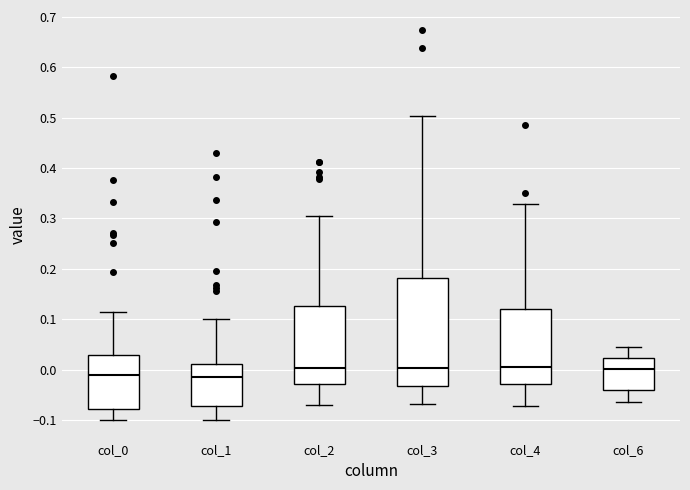

Which box is the tallest, from its lower edge to its upper edge?

col_3